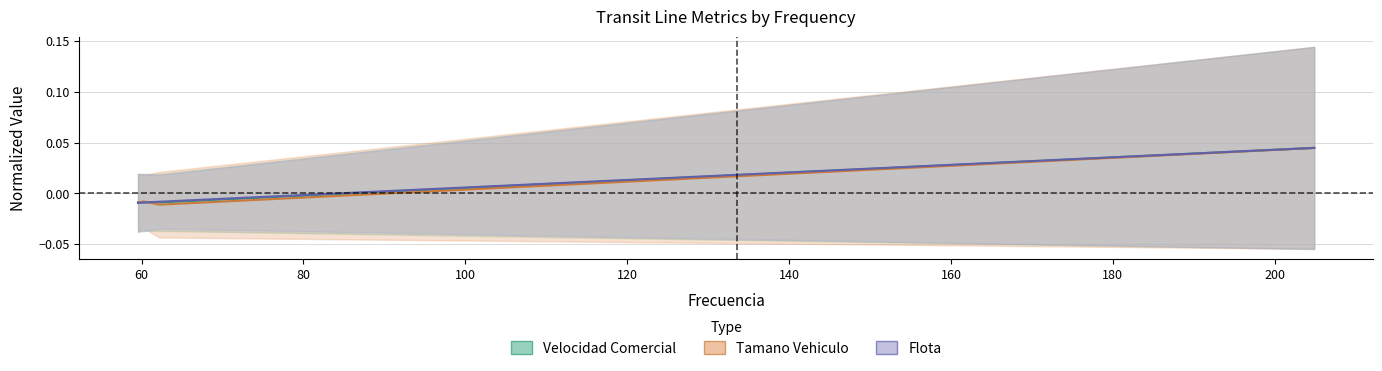

What are all the series names shown in the legend?

Velocidad Comercial, Tamano Vehiculo, Flota